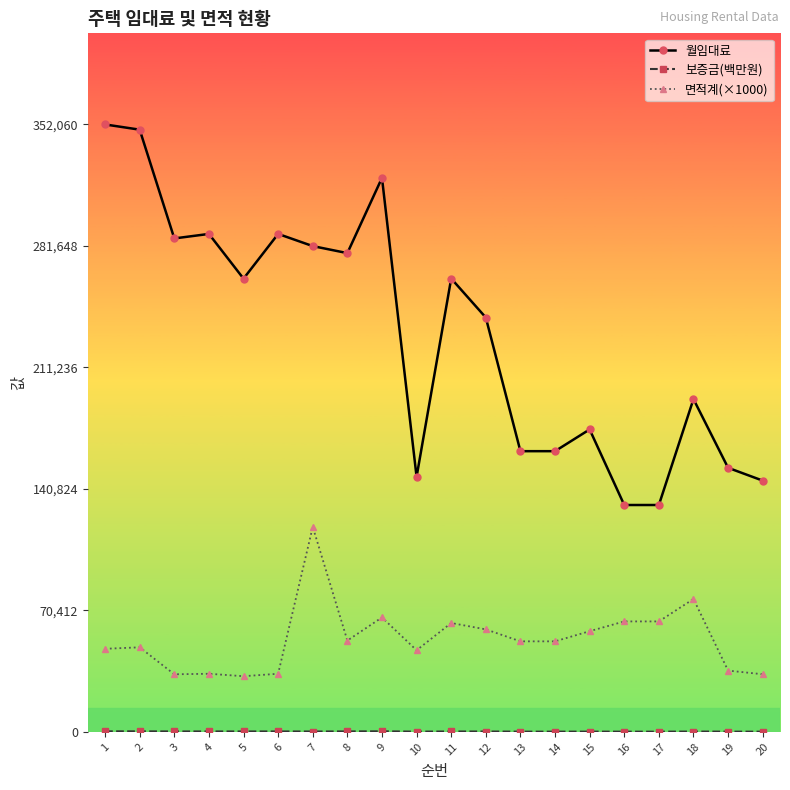

What is the difference between the highest and lowest values at 2?

348713.0